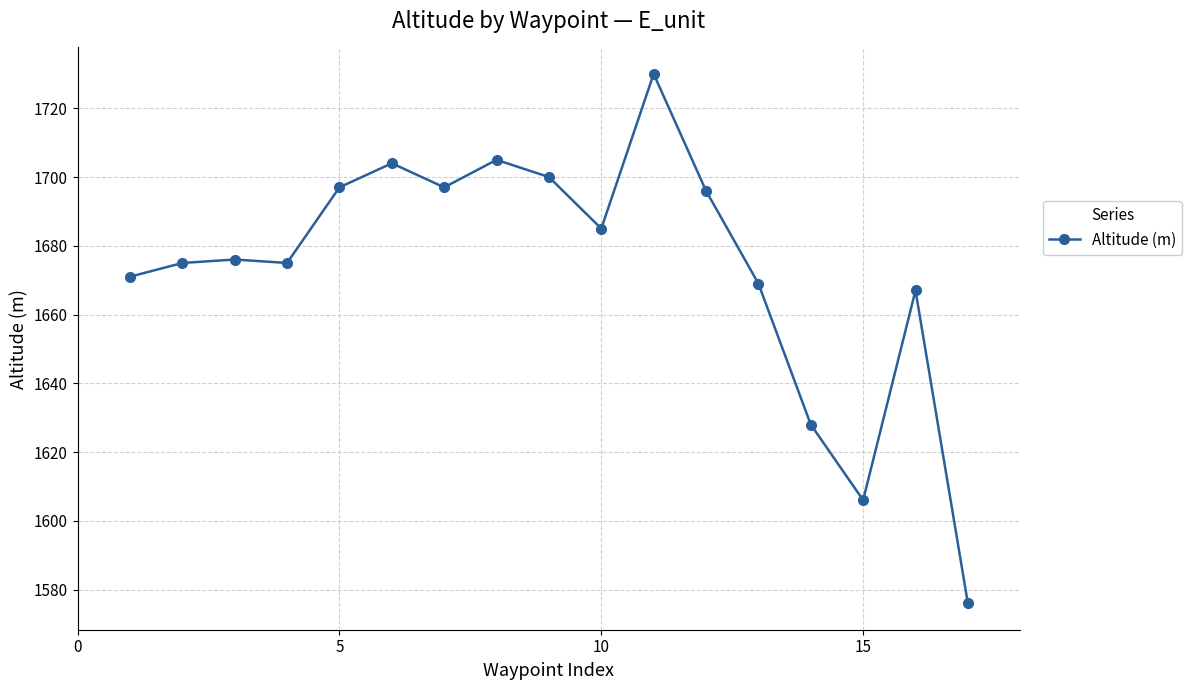

Reading right to left, what are all the values shown in this chart?

1576	1667	1606	1628	1669	1696	1730	1685	1700	1705	1697	1704	1697	1675	1676	1675	1671